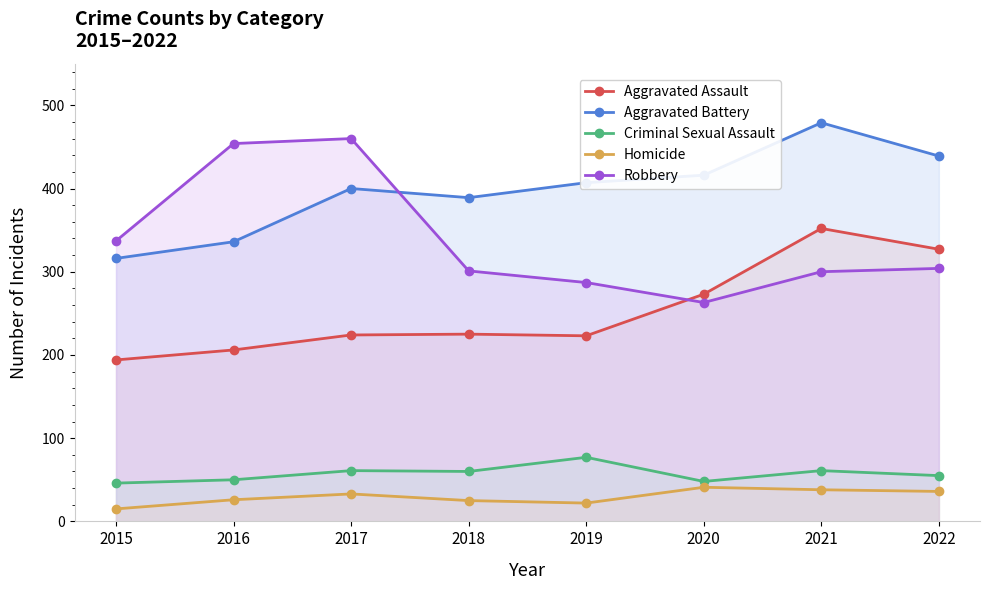

What is the average value of the Robbery series?

338